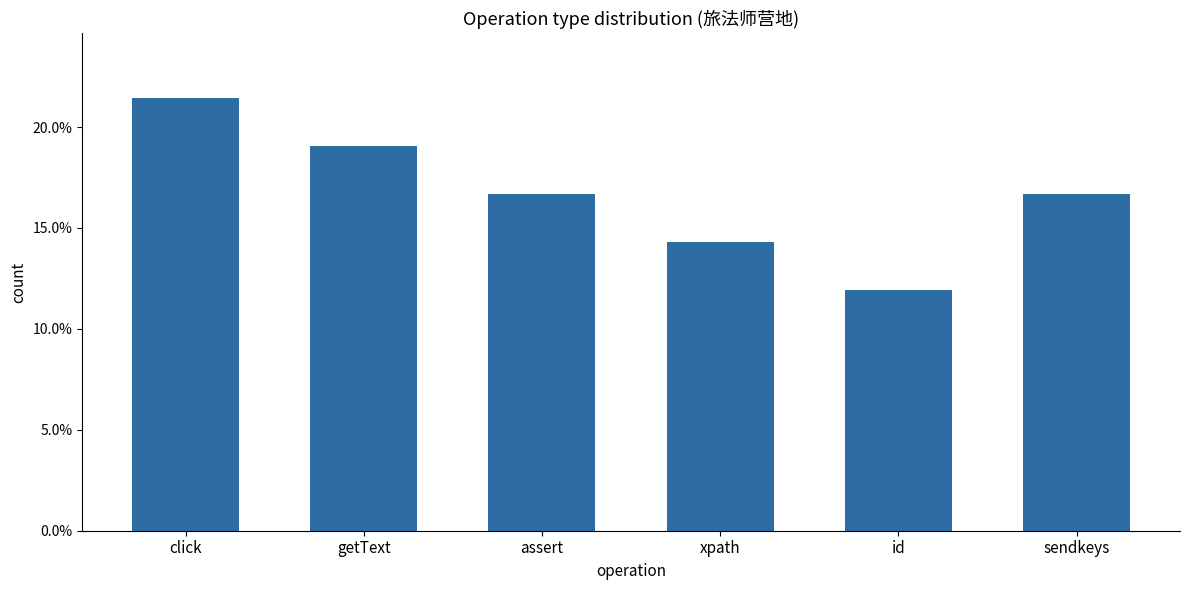

List the labels in order of value, largest first.

click, getText, assert, sendkeys, xpath, id